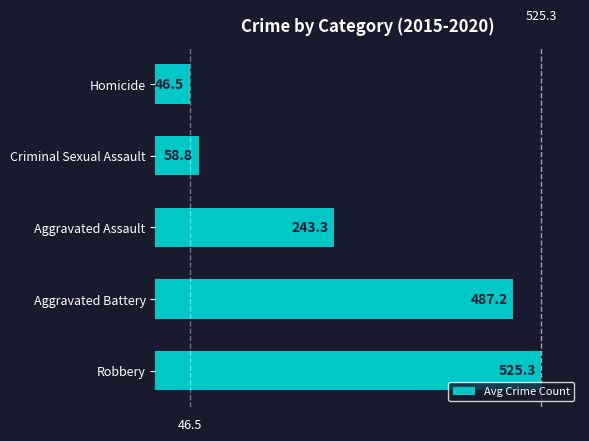

What is the difference between the maximum and minimum values?

478.8